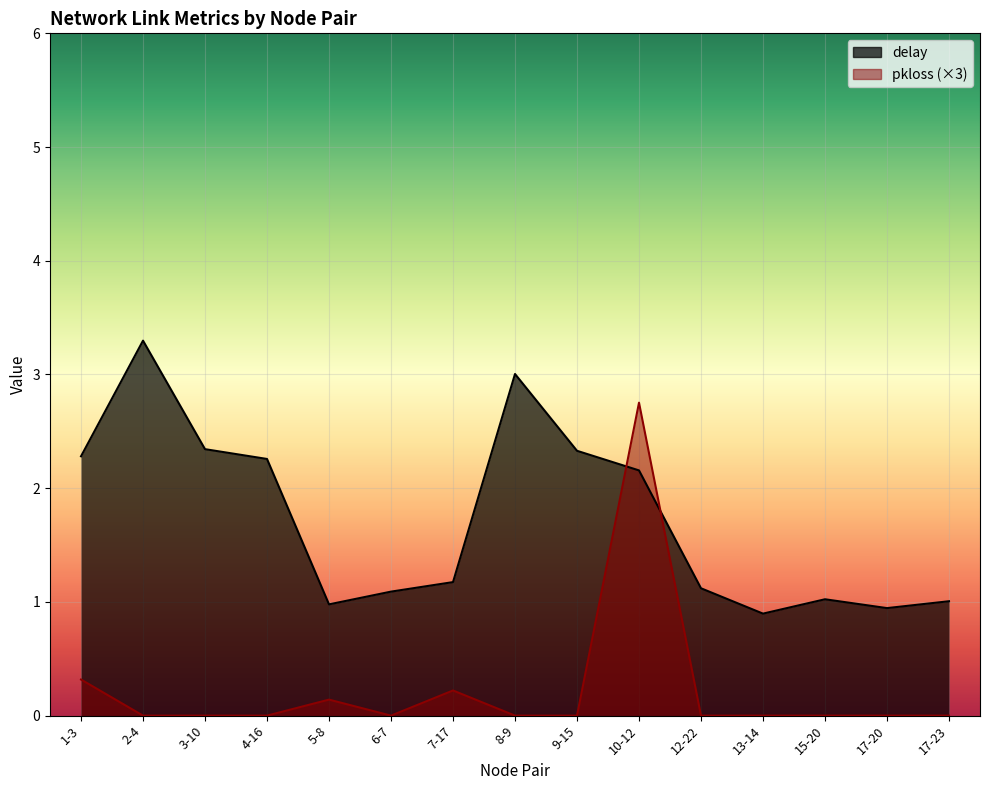

At how many categories does at least one series exceed 1?

12